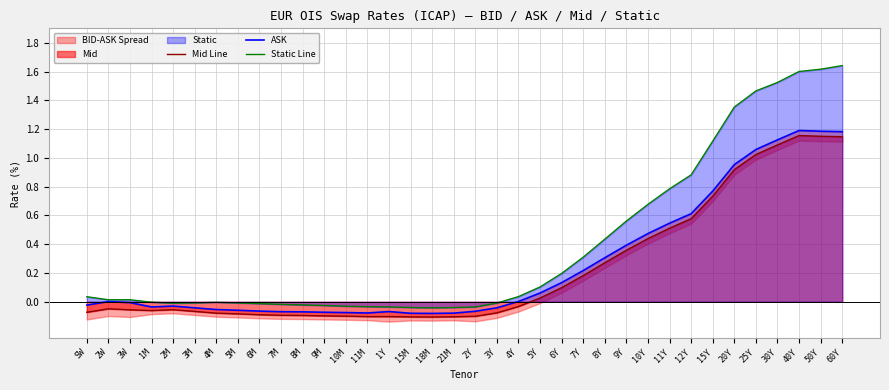

The Static Line series shows -0.1 at 11M. True or false?

False